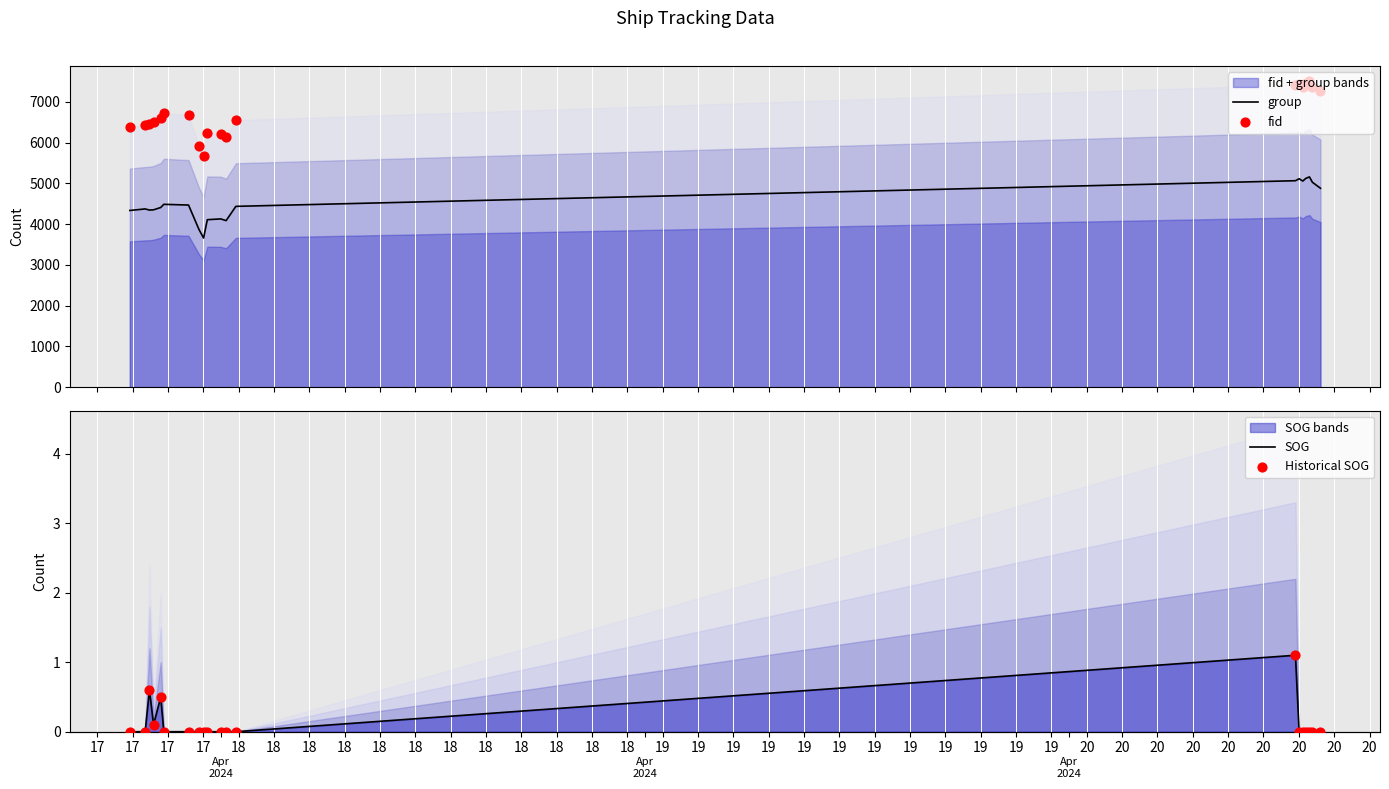

Which series contains the lowest Y value?

SOG